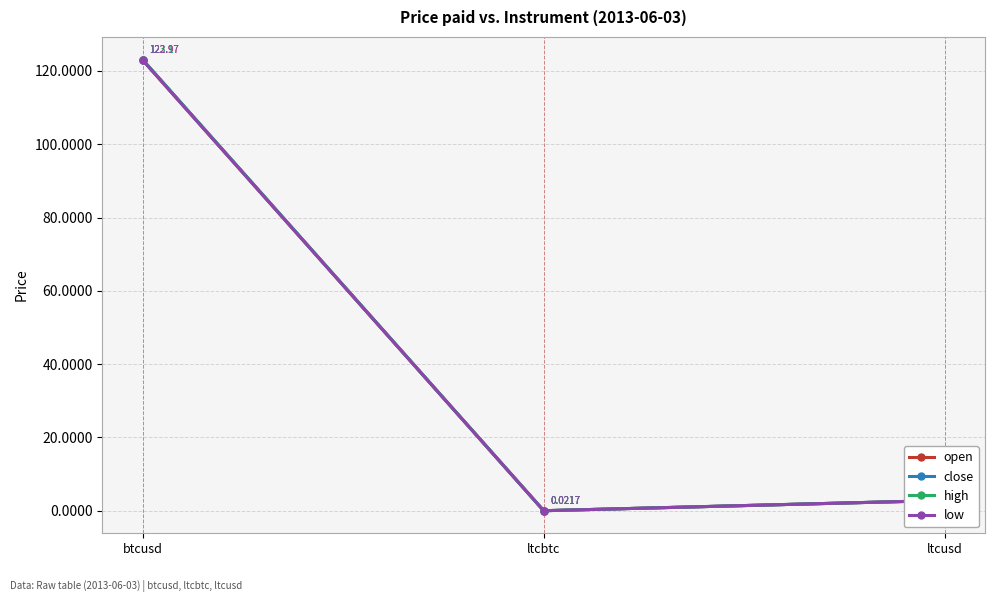

Does the chart have visible grid lines?

Yes